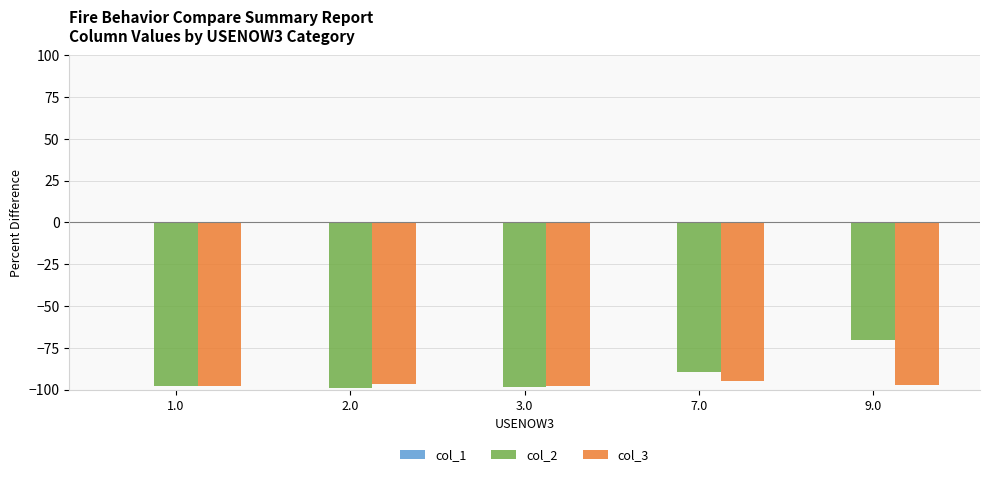

What is the total value across all series at 9.0?

-167.6